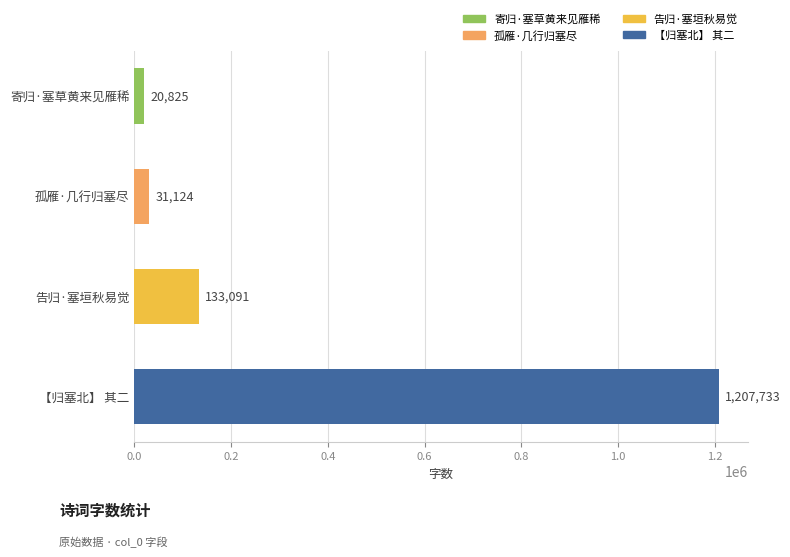

What is the ratio of the value at 告归·塞垣秋易觉 to the value at 寄归·塞草黄来见雁稀?

6.4